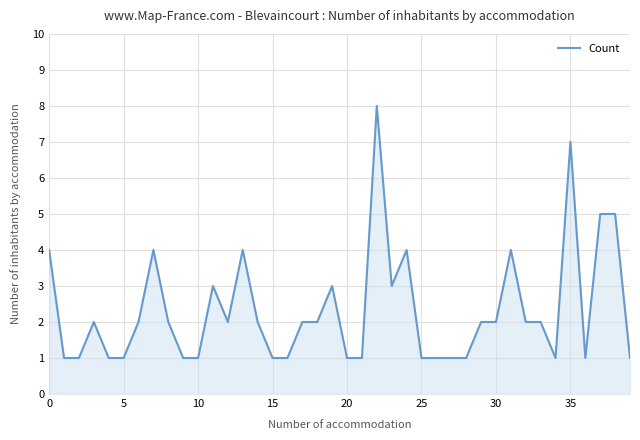

What is the difference between the maximum and minimum values?

7